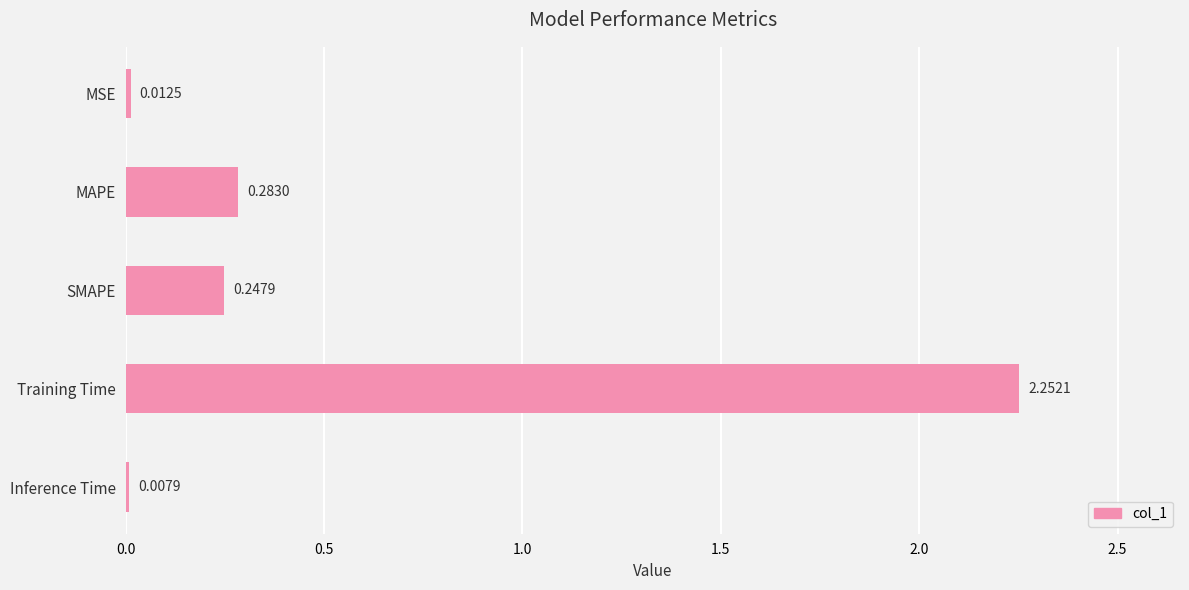

What is the sum of all values?

2.8